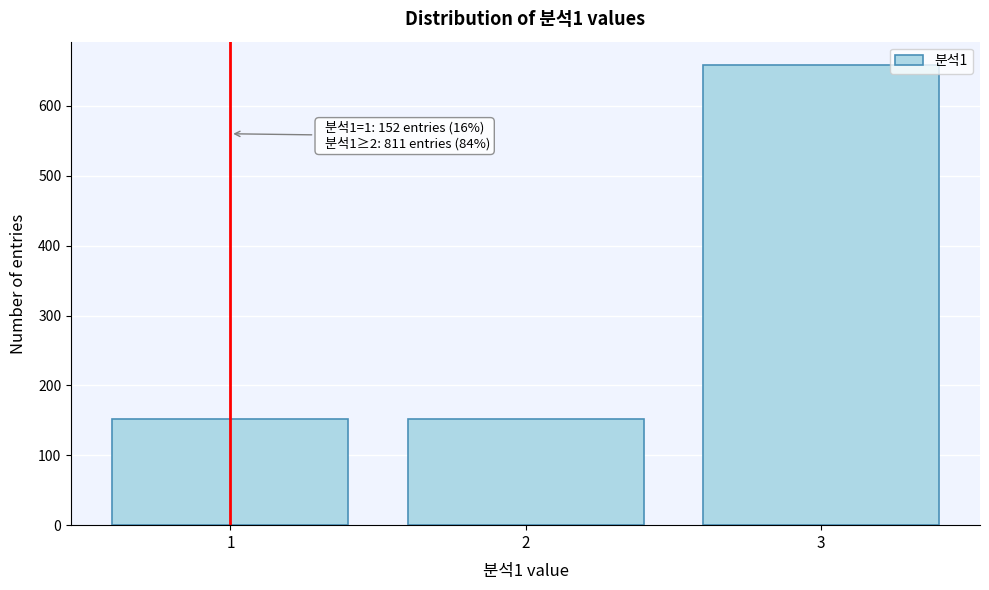

Reading left to right, extract all data points from this chart.

152	152	659